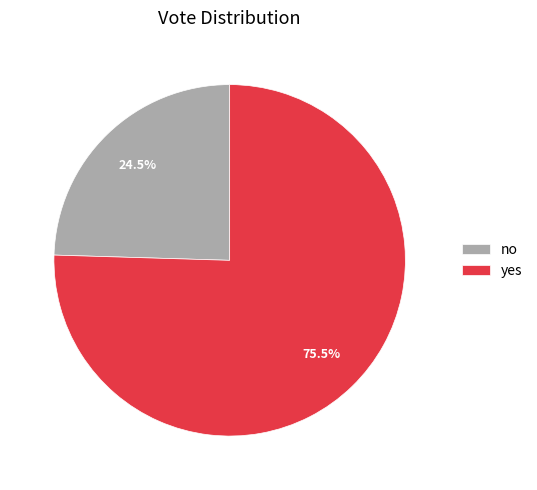

Count the number of slices in the pie.

2